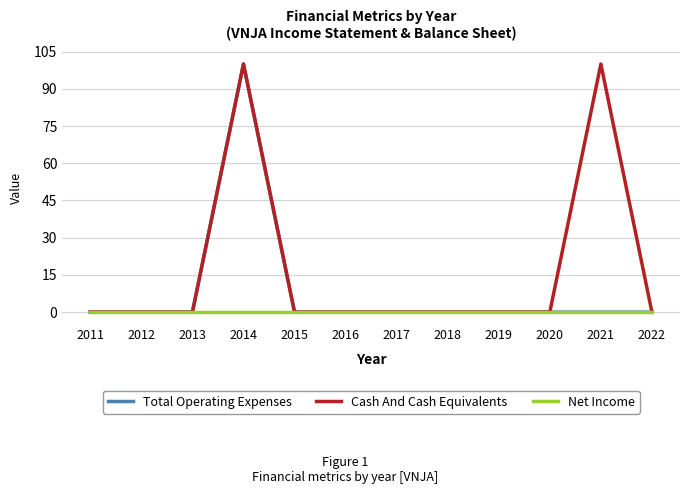

Reading left to right, list all the values displayed in this chart.

Total Operating Expenses: 0	0	0	100	0	0	0	0	0	0	0	0
Cash And Cash Equivalents: 0	0	0	100	0	0	0	0	0	0	100	0
Net Income: 0	0	0	0	0	0	0	0	0	0	0	0